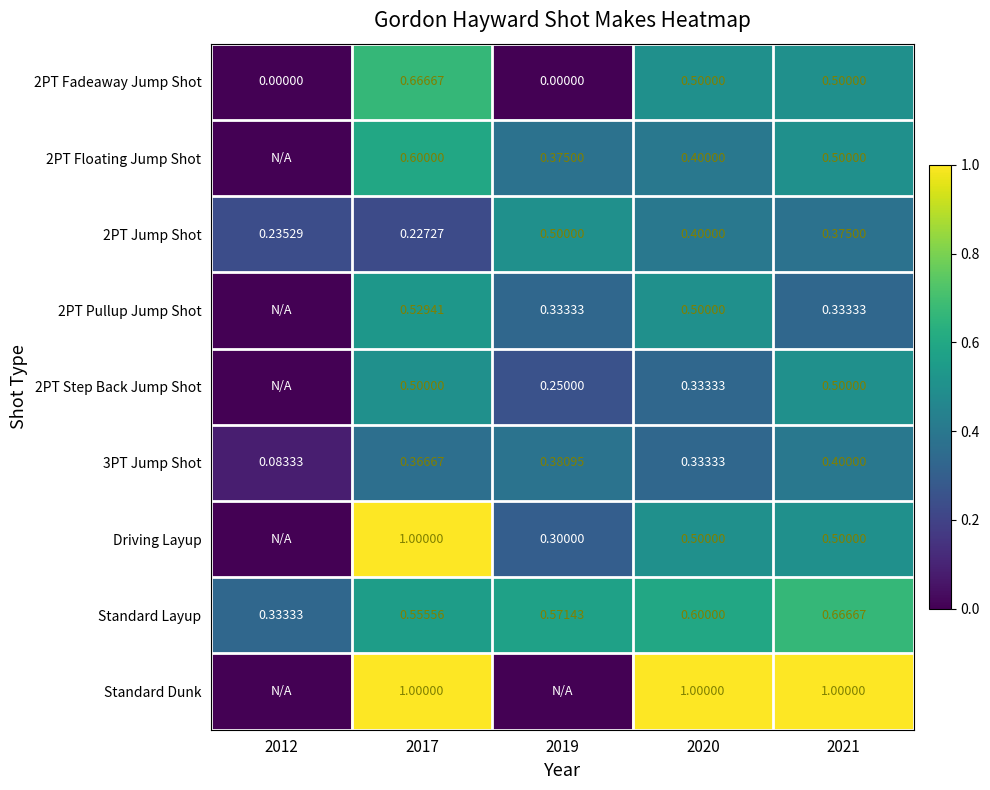

Is the value of 2PT Pullup Jump Shot at 2017 greater than the value of Standard Dunk at 2020?

No